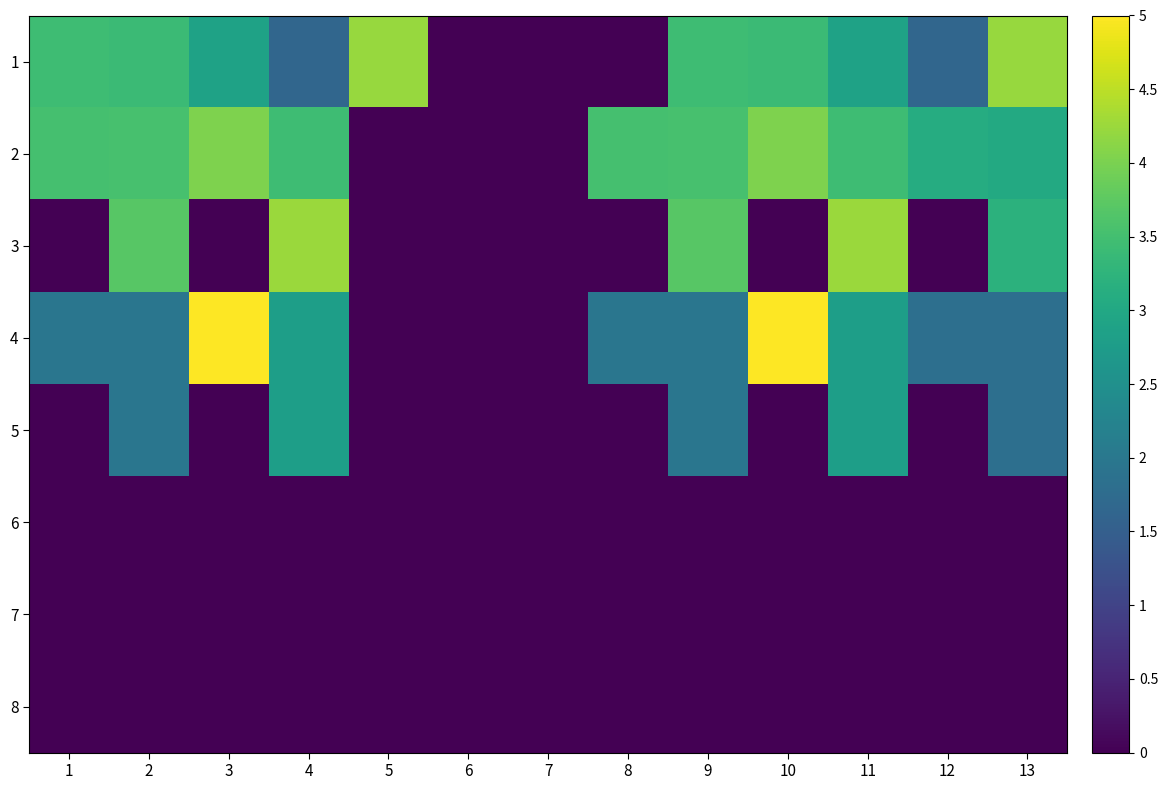

Reading left to right, list all the values displayed in this chart.

1: 1=3.4	2=3.4	3=2.9	4=1.6	5=4.2	6=0.0	7=0.0	8=0.0	9=3.4	10=3.4	11=2.9	12=1.6	13=4.2
2: 1=3.5	2=3.6	3=4.0	4=3.4	5=0.0	6=0.0	7=0.0	8=3.5	9=3.6	10=4.0	11=3.4	12=3.1	13=3.0
3: 1=0.0	2=3.7	3=0.0	4=4.2	5=0.0	6=0.0	7=0.0	8=0.0	9=3.7	10=0.0	11=4.2	12=0.0	13=3.2
4: 1=2.0	2=2.0	3=5.0	4=2.8	5=0.0	6=0.0	7=0.0	8=2.0	9=2.0	10=5.0	11=2.8	12=1.8	13=1.8
5: 1=0.0	2=2.0	3=0.0	4=2.8	5=0.0	6=0.0	7=0.0	8=0.0	9=2.0	10=0.0	11=2.8	12=0.0	13=1.8
6: 1=0.0	2=0.0	3=0.0	4=0.0	5=0.0	6=0.0	7=0.0	8=0.0	9=0.0	10=0.0	11=0.0	12=0.0	13=0.0
7: 1=0.0	2=0.0	3=0.0	4=0.0	5=0.0	6=0.0	7=0.0	8=0.0	9=0.0	10=0.0	11=0.0	12=0.0	13=0.0
8: 1=0.0	2=0.0	3=0.0	4=0.0	5=0.0	6=0.0	7=0.0	8=0.0	9=0.0	10=0.0	11=0.0	12=0.0	13=0.0